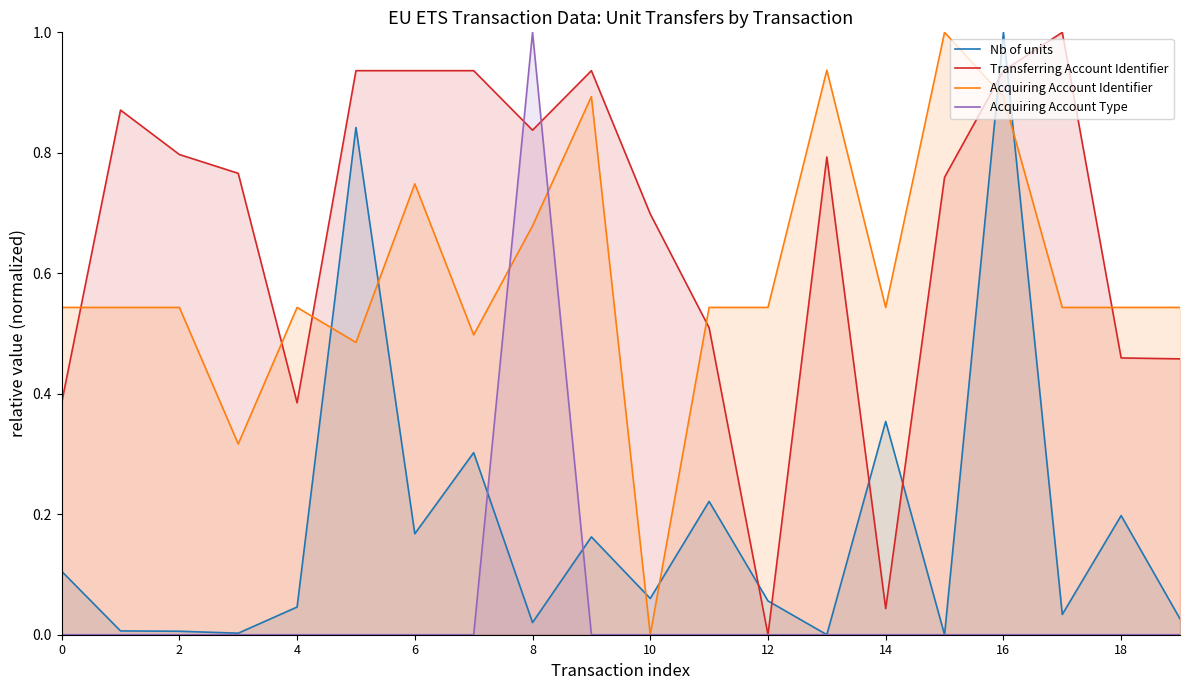

What is the total value across all series at 12?

0.6